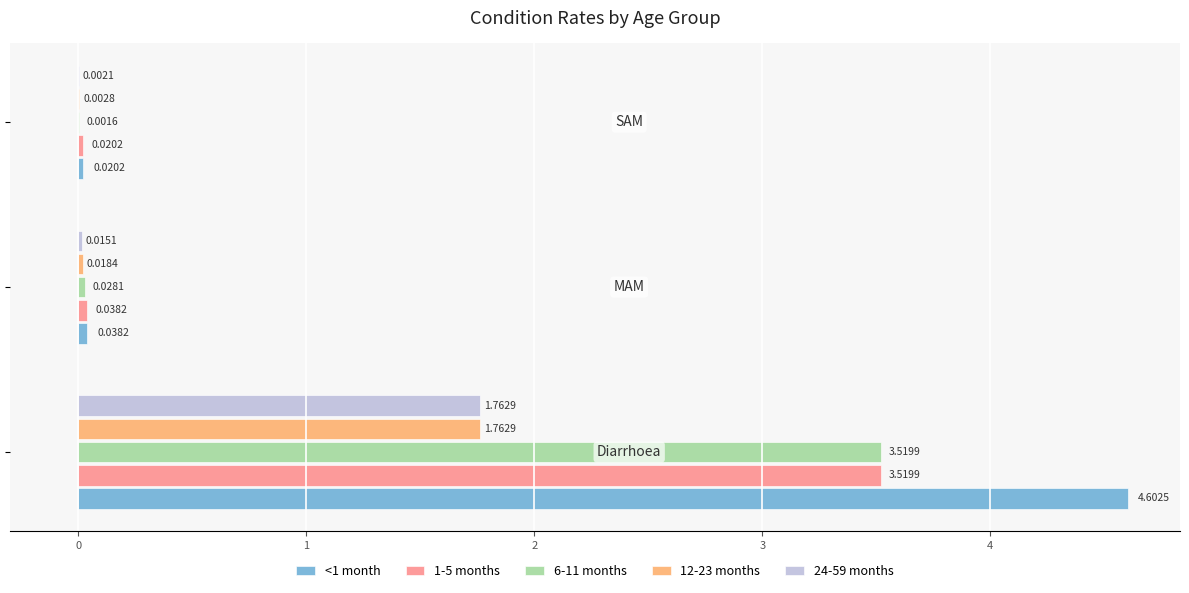

Which series has the largest total across all categories?

<1 month